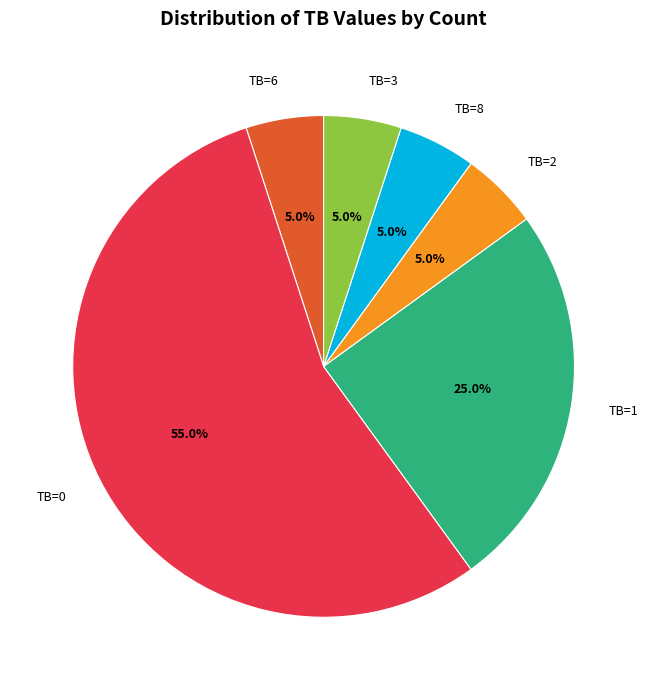

Which slice is the largest?

TB=0